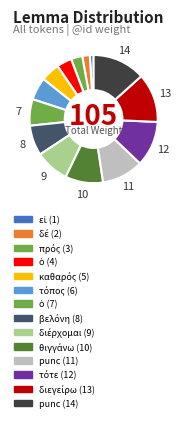

Count the number of slices in the pie.

14